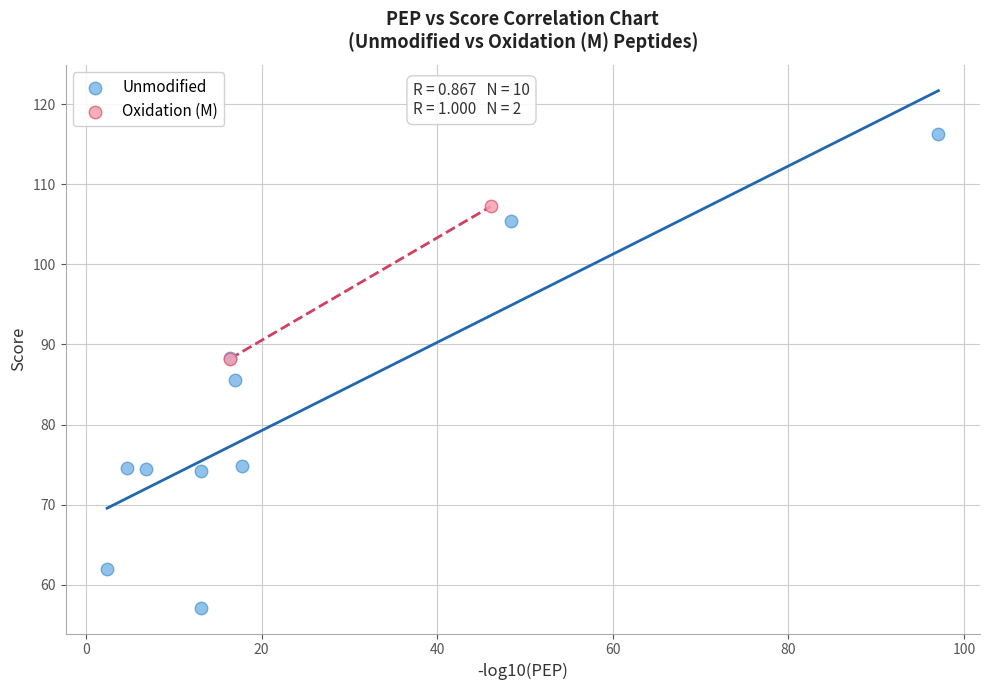

Which series contains the highest Y value?

Unmodified